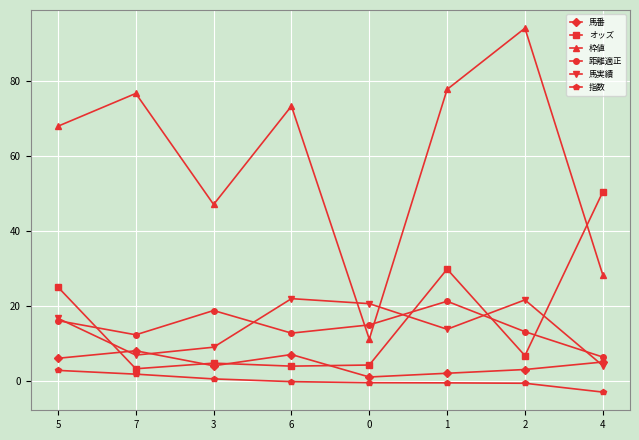

How many intersections are there between 馬実績 and オッズ?

4